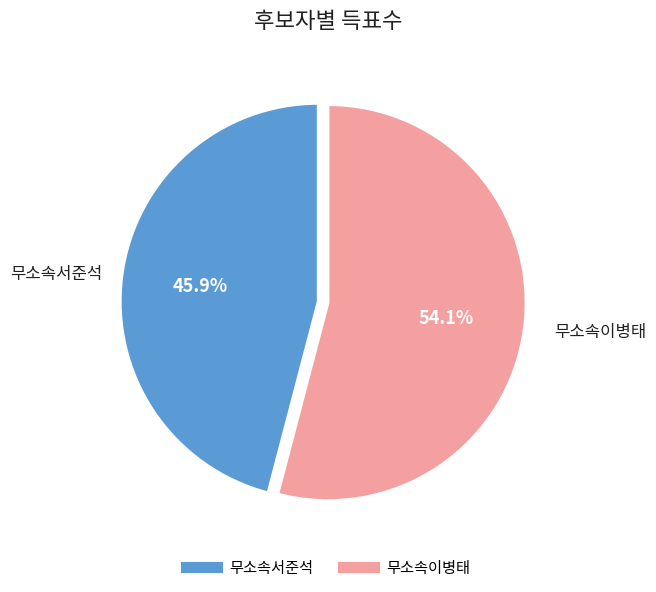

Does 무소속서준석 account for over 50% of the chart?

No